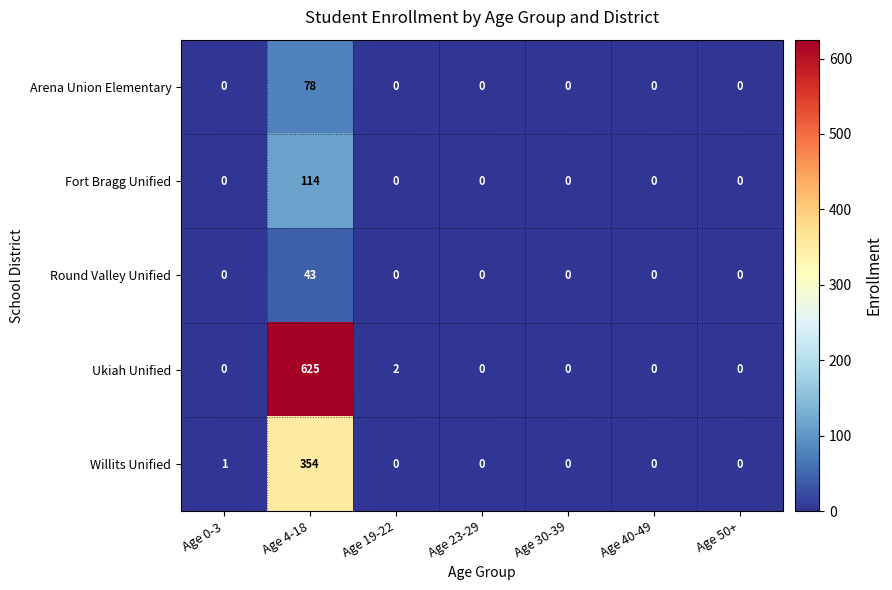

What is the difference between the highest and lowest values at Age 19-22?

2